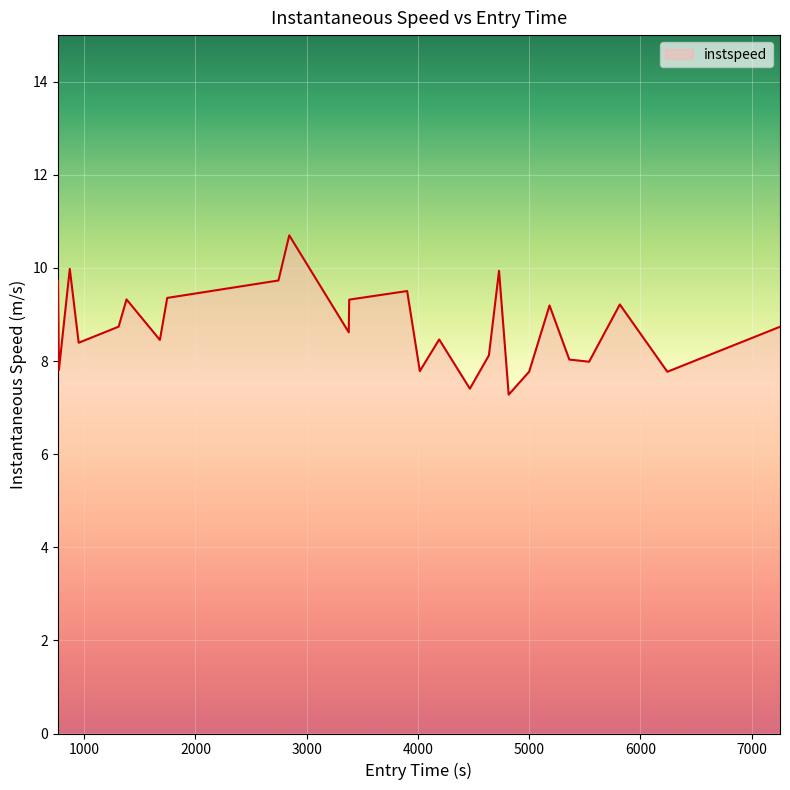

What is the smallest value displayed?

7.3